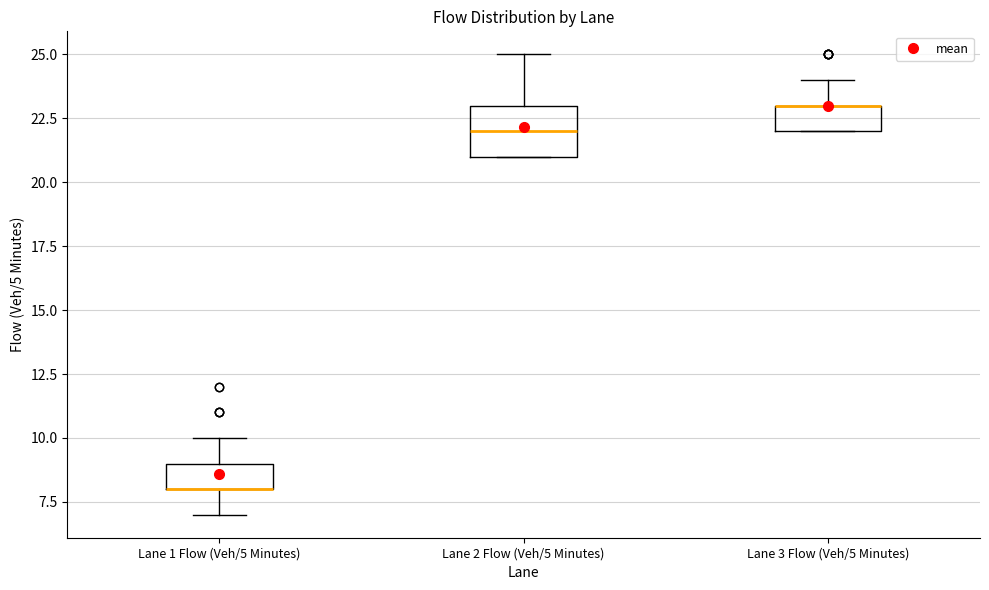

Reading left to right, transcribe this box plot: for each box, give where its median line is, the range the box spans, and where its two whiskers end, as read against the y-axis. The values are not printed on the chart, so give them approximately, as read against the axis.

Lane 1 Flow (Veh/5 Minutes): median 8 (drawn on the box's lower edge), box 8 to 9, whiskers 7 to 10
Lane 2 Flow (Veh/5 Minutes): median 22, box 21 to 23, whiskers 21 to 25
Lane 3 Flow (Veh/5 Minutes): median 23 (drawn on the box's upper edge), box 22 to 23, whiskers 22 to 24